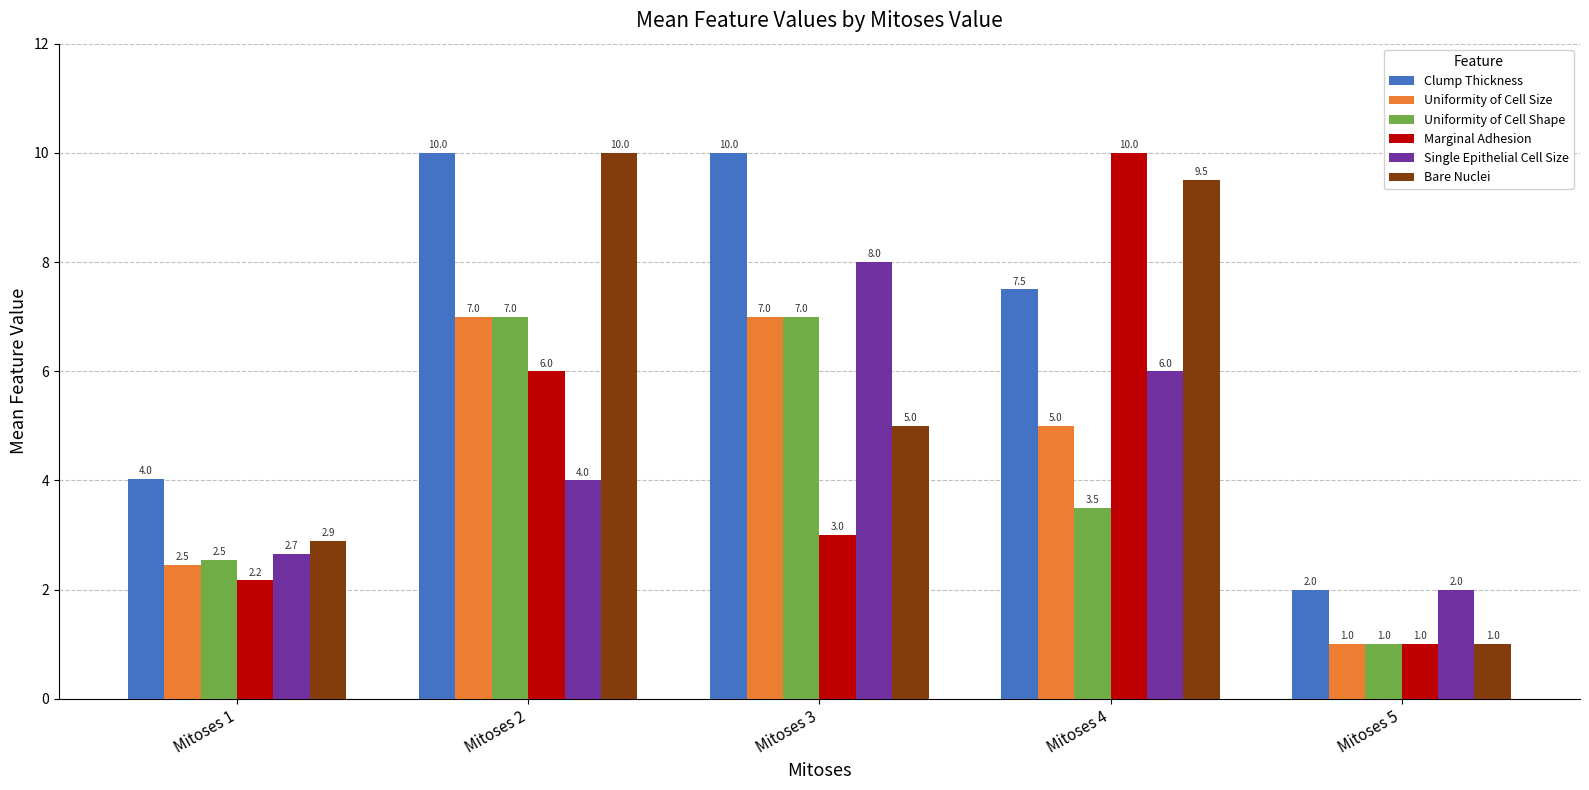

Reading left to right, transcribe all the data shown in this chart.

Clump Thickness: Mitoses 1=4.0	Mitoses 2=10.0	Mitoses 3=10.0	Mitoses 4=7.5	Mitoses 5=2.0
Uniformity of Cell Size: Mitoses 1=2.5	Mitoses 2=7.0	Mitoses 3=7.0	Mitoses 4=5.0	Mitoses 5=1.0
Uniformity of Cell Shape: Mitoses 1=2.5	Mitoses 2=7.0	Mitoses 3=7.0	Mitoses 4=3.5	Mitoses 5=1.0
Marginal Adhesion: Mitoses 1=2.2	Mitoses 2=6.0	Mitoses 3=3.0	Mitoses 4=10.0	Mitoses 5=1.0
Single Epithelial Cell Size: Mitoses 1=2.7	Mitoses 2=4.0	Mitoses 3=8.0	Mitoses 4=6.0	Mitoses 5=2.0
Bare Nuclei: Mitoses 1=2.9	Mitoses 2=10.0	Mitoses 3=5.0	Mitoses 4=9.5	Mitoses 5=1.0